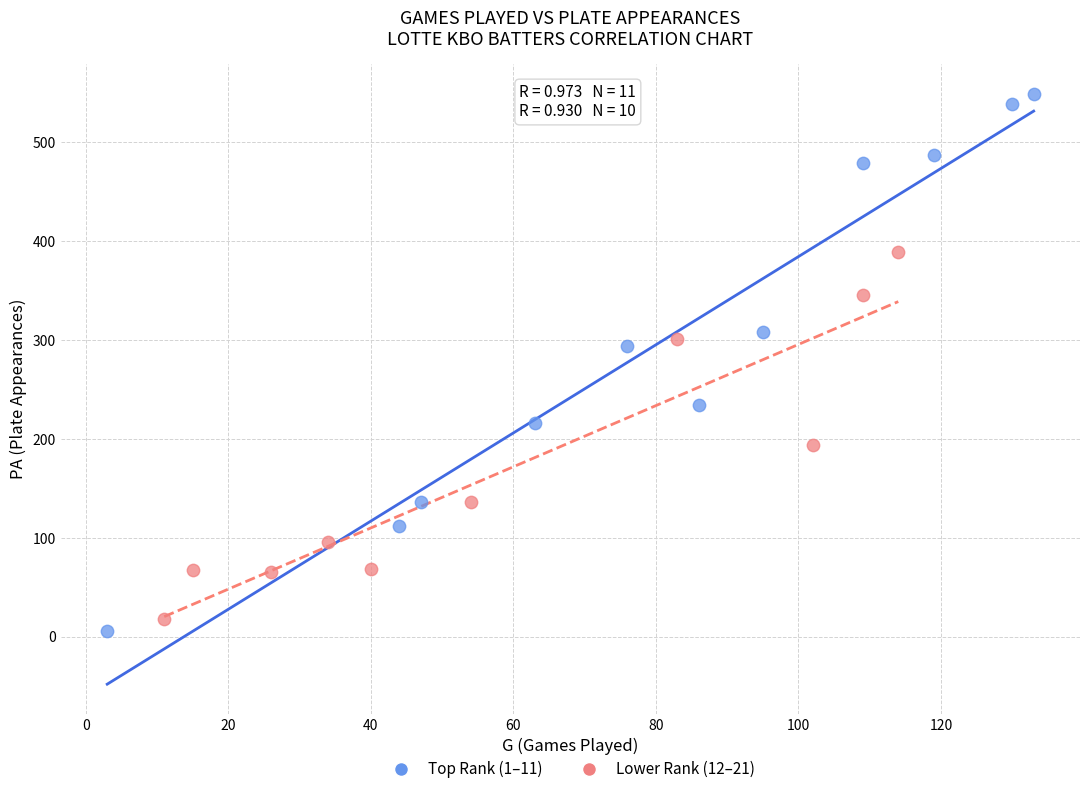

Which series contains the highest Y value?

Top Rank (1–11)